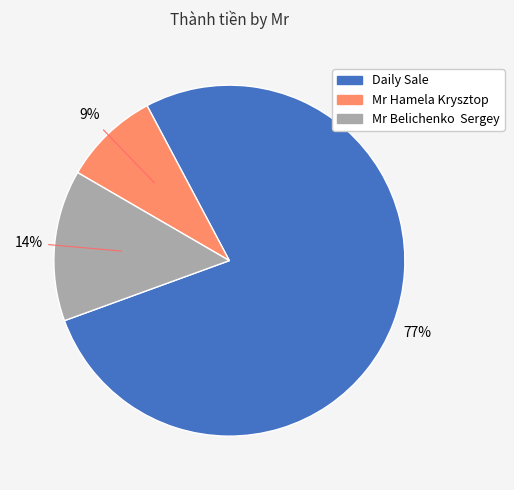

Combined, do Mr Belichenko Sergey and Daily Sale account for over 50%?

Yes